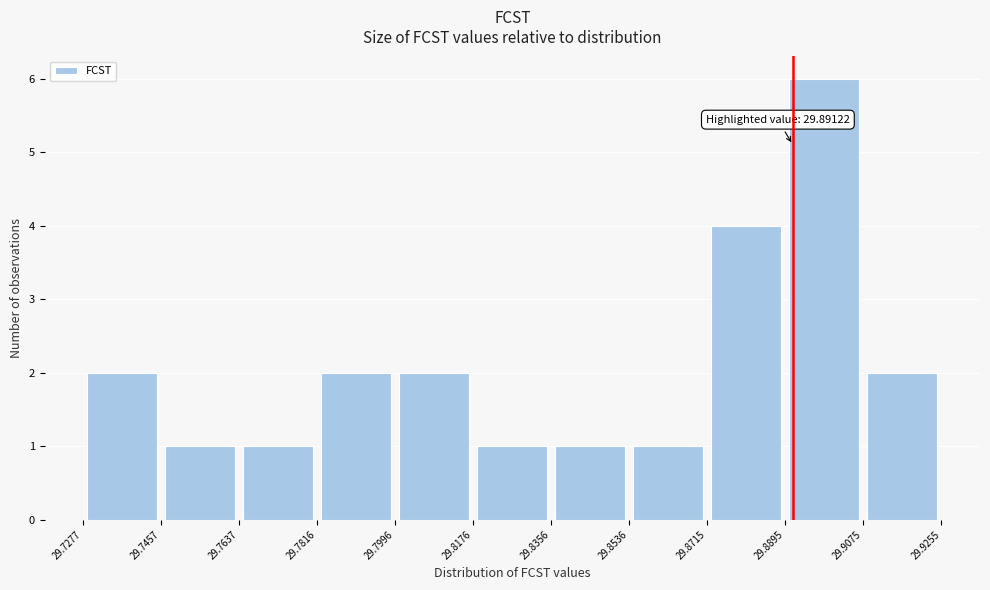

Over which range of the x-axis is the bar tallest?

29.8895 to 29.9075